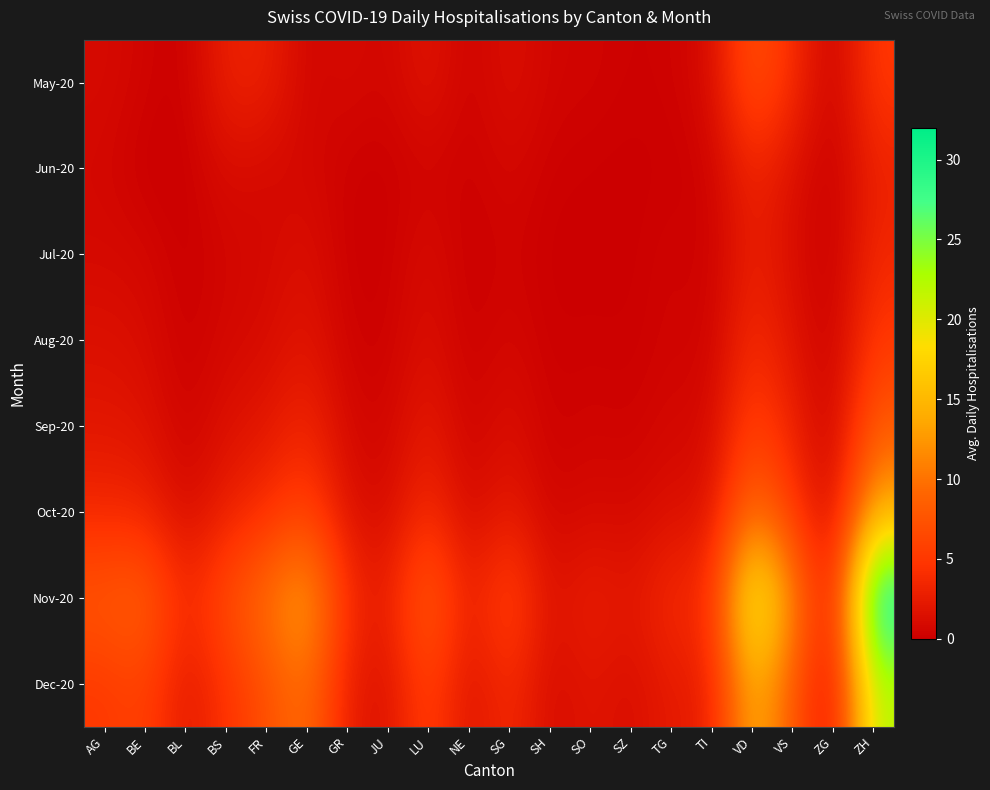

At which category is the sum across all series the highest?

ZH